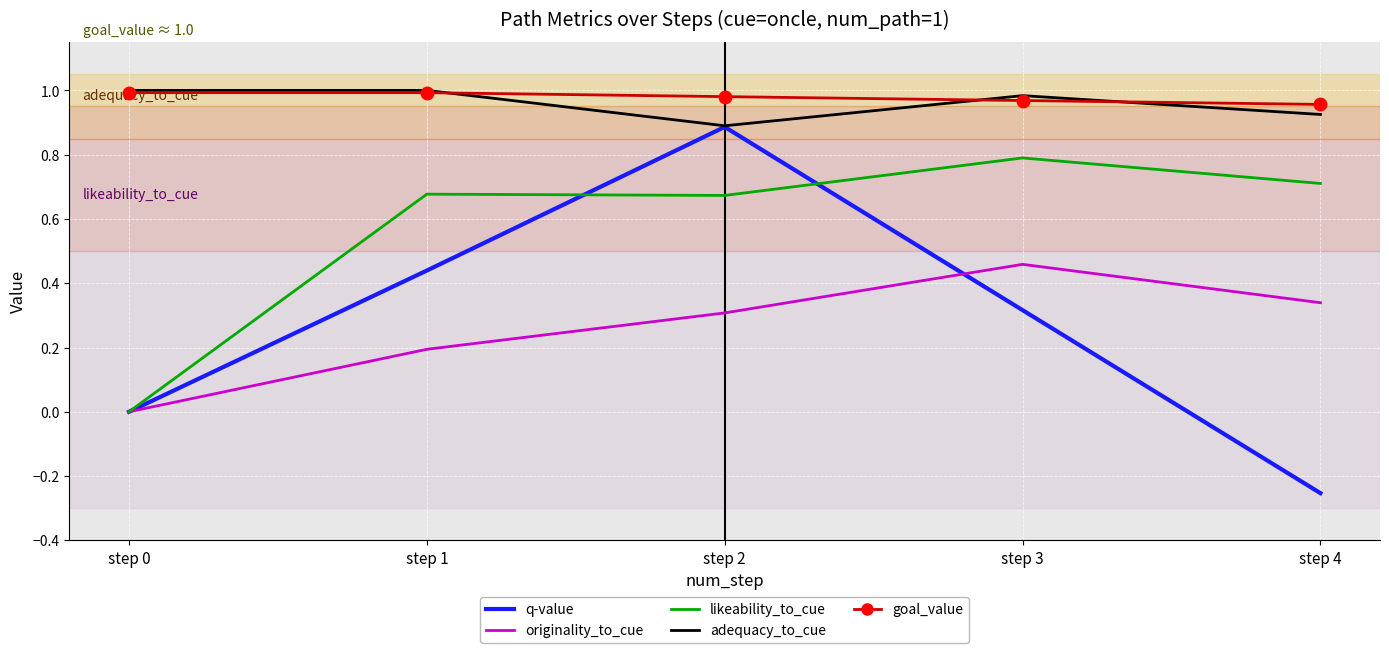

True or false: adequacy_to_cue and originality_to_cue cross at least once.

False